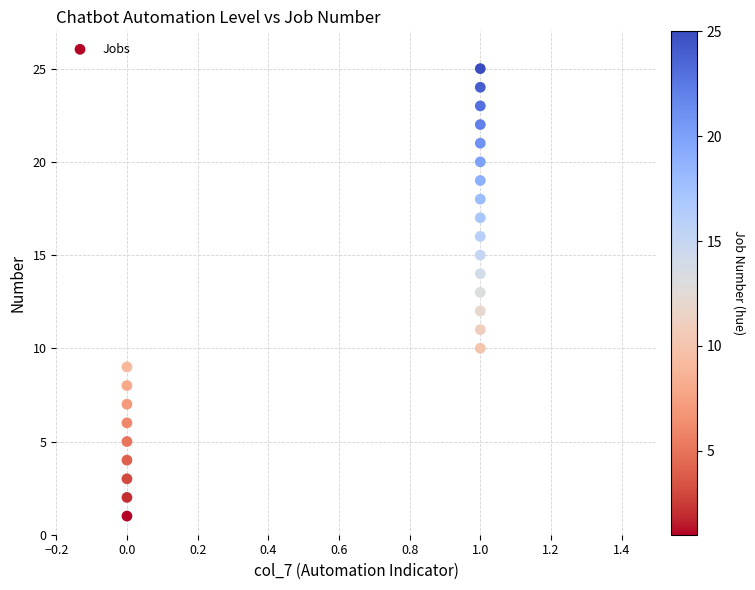

What is the range of Y values (max minus min)?

24